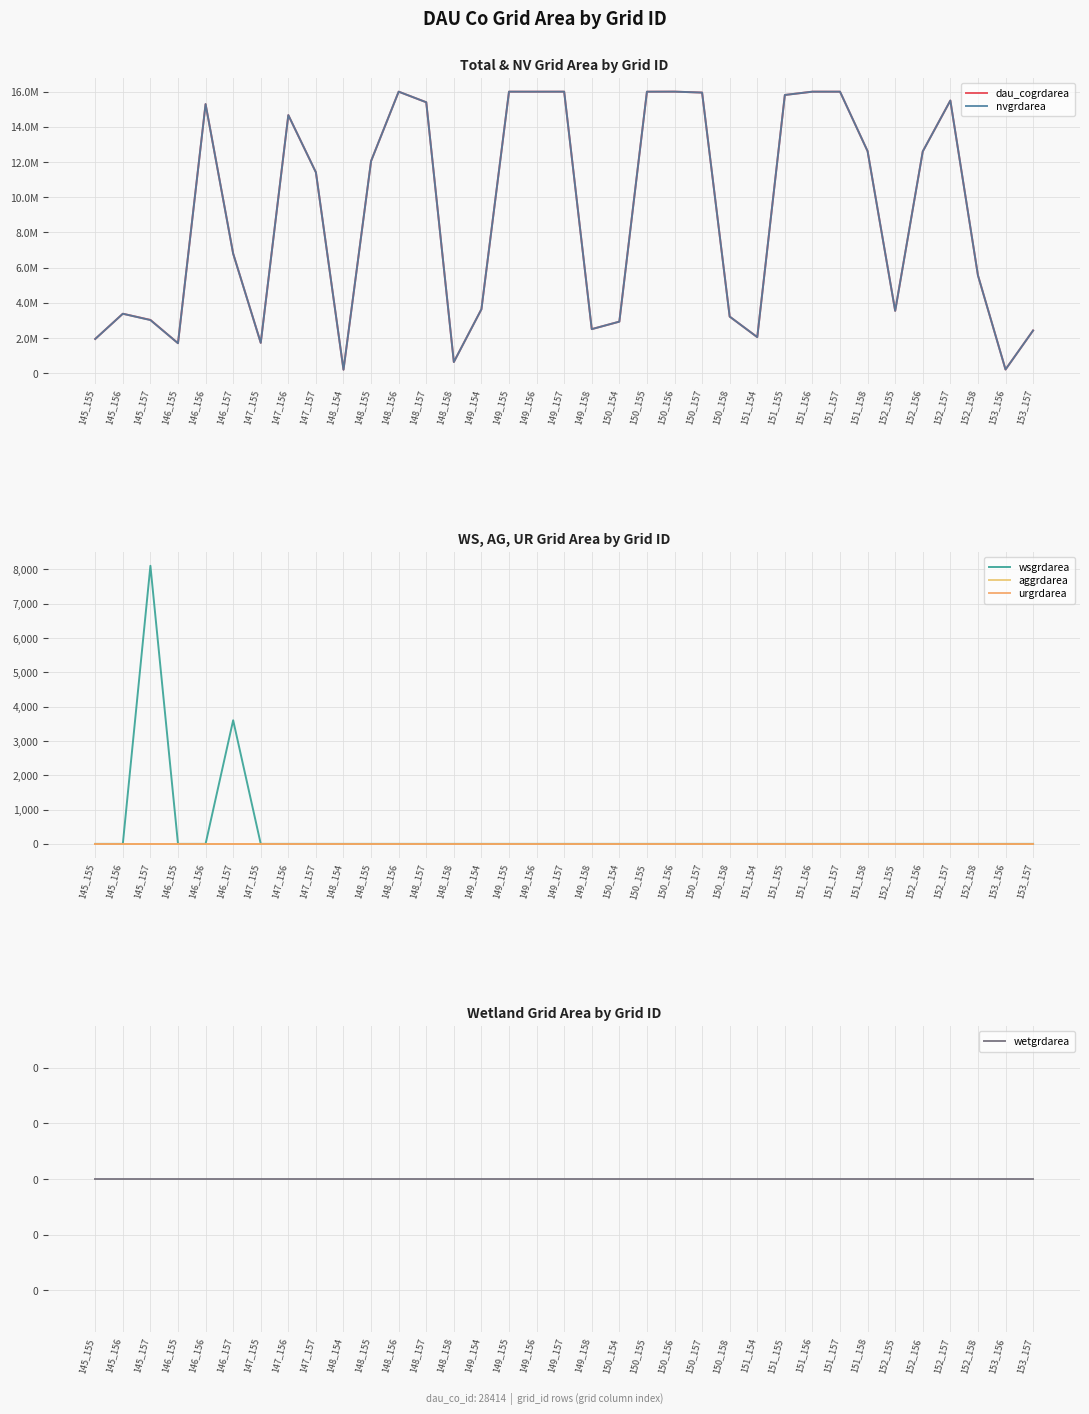

Reading right to left, extract all data points from this chart.

dau_cogrdarea: 2421900	204300	5558400	15495300	12603600	3538800	12615300	15999300	16000200	15812100	2043000	3212100	15948900	16002000	15998400	2925000	2499300	16000200	15999300	16000200	3629700	629100	15398100	16000200	12055500	190800	11412000	14666400	1719000	6795000	15294600	1697400	3023100	3374100	1940400
nvgrdarea: 2421900	204300	5558400	15495300	12603600	3538800	12615300	15999300	16000200	15812100	2043000	3212100	15948900	16002000	15998400	2925000	2499300	16000200	15999300	16000200	3629700	629100	15398100	16000200	12055500	190800	11412000	14666400	1719000	6791400	15294600	1697400	3015000	3374100	1940400
wsgrdarea: 0	0	0	0	0	0	0	0	0	0	0	0	0	0	0	0	0	0	0	0	0	0	0	0	0	0	0	0	0	3600	0	0	8100	0	0
aggrdarea: 0	0	0	0	0	0	0	0	0	0	0	0	0	0	0	0	0	0	0	0	0	0	0	0	0	0	0	0	0	0	0	0	0	0	0
urgrdarea: 0	0	0	0	0	0	0	0	0	0	0	0	0	0	0	0	0	0	0	0	0	0	0	0	0	0	0	0	0	0	0	0	0	0	0
wetgrdarea: 0	0	0	0	0	0	0	0	0	0	0	0	0	0	0	0	0	0	0	0	0	0	0	0	0	0	0	0	0	0	0	0	0	0	0